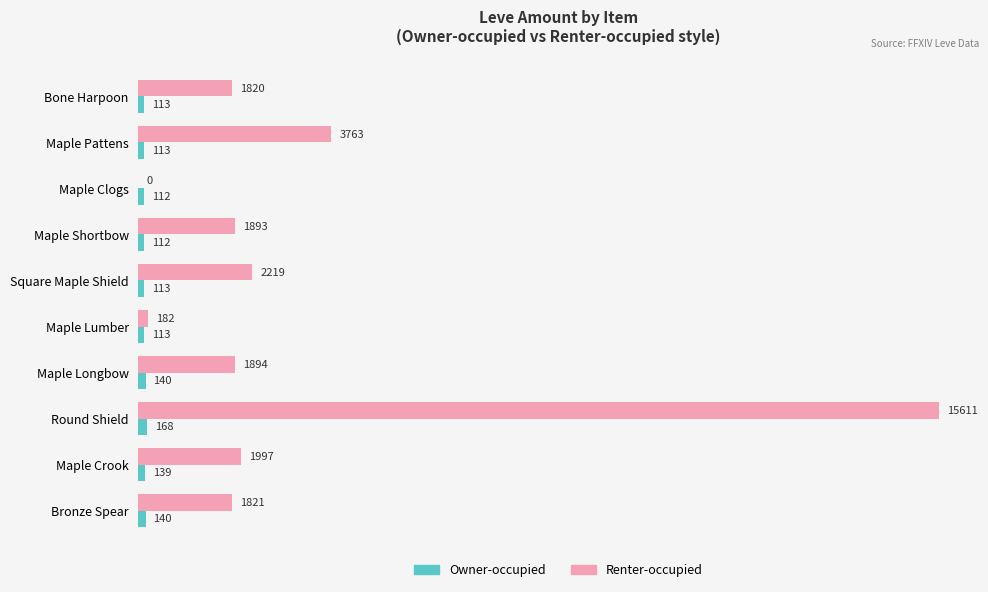

Is the value of Renter-occupied at Maple Clogs greater than the value of Owner-occupied at Maple Longbow?

No